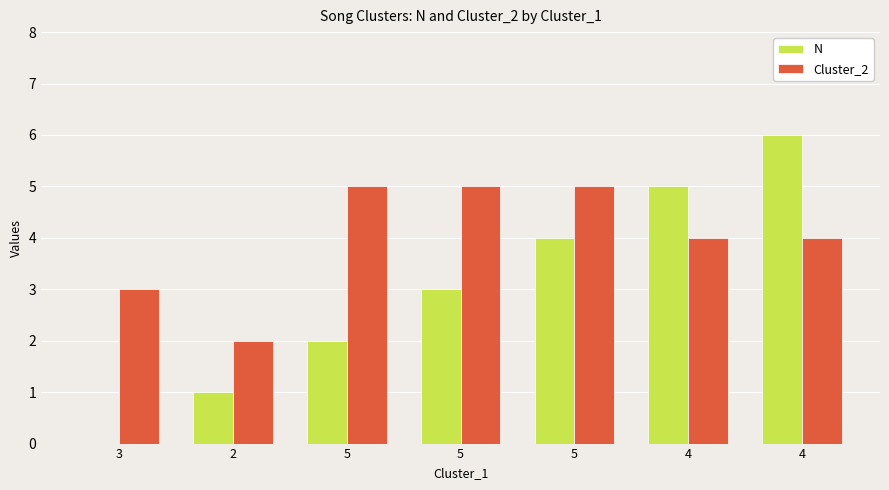

Are the bars grouped side by side (vs. stacked)?

Yes